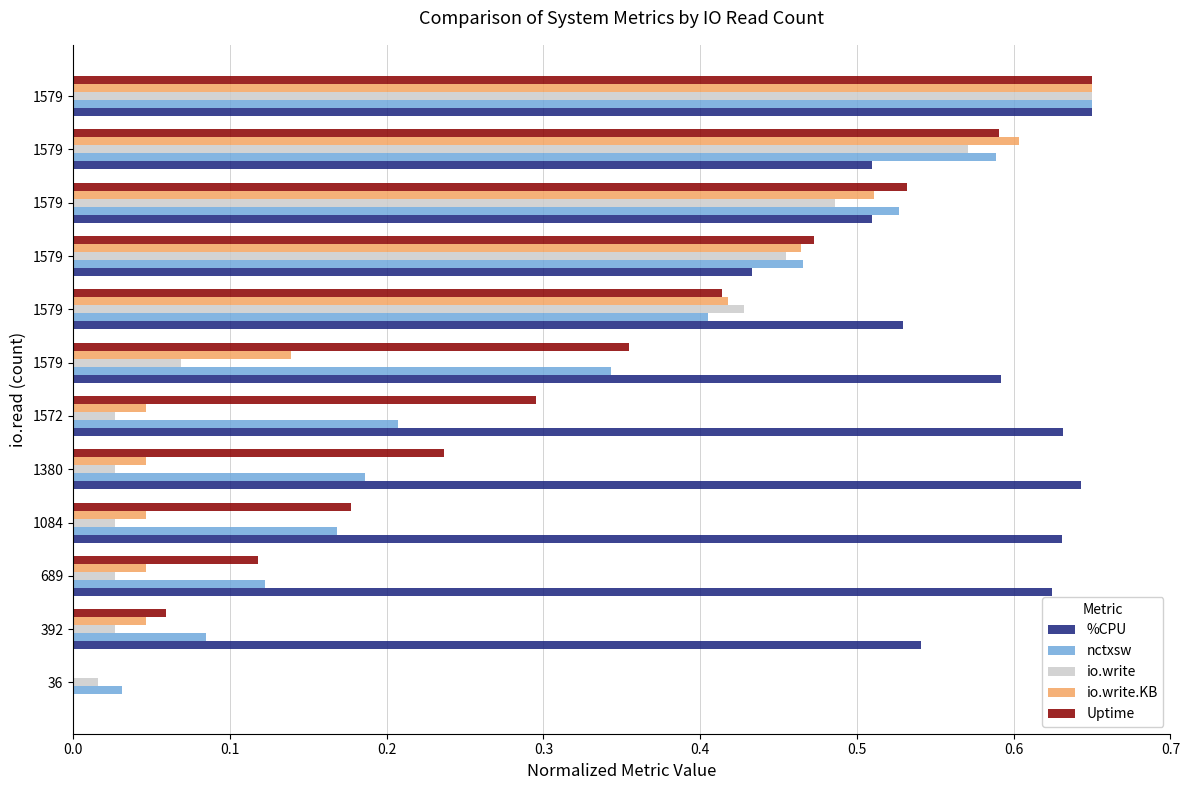

What are all the series names shown in the legend?

%CPU, nctxsw, io.write, io.write.KB, Uptime